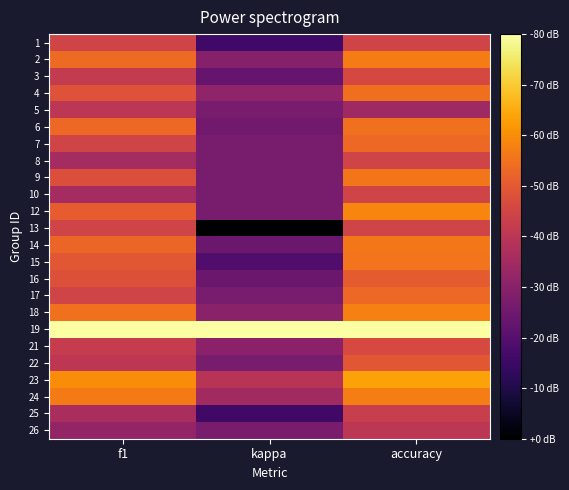

What is the total value across all series at f1?

9.3